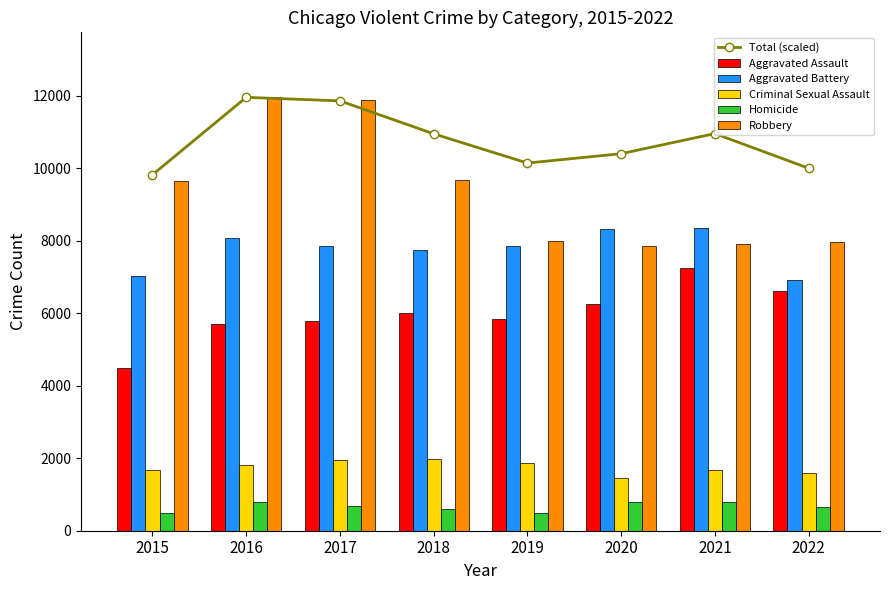

List the series in order of their peak value, lowest first.

Homicide, Criminal Sexual Assault, Aggravated Assault, Aggravated Battery, Total (scaled), Robbery